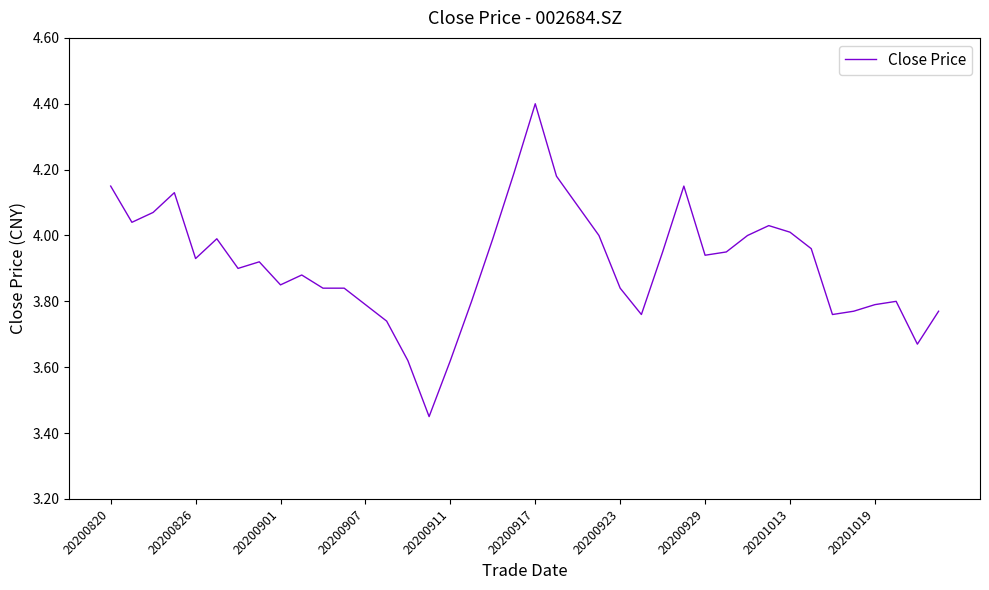

What is the greatest value displayed?

4.4